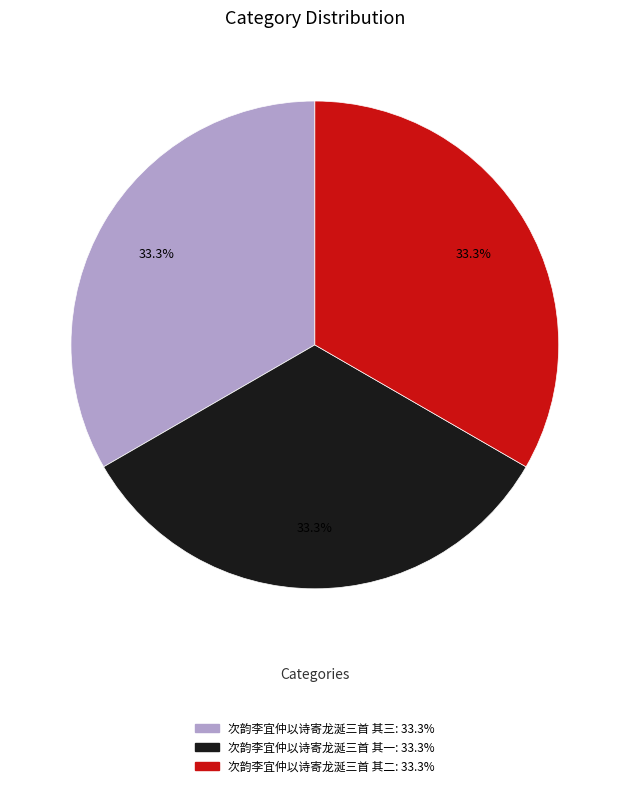

What percentage is NOT represented by 次韵李宜仲以诗寄龙涎三首 其三?

66.7%